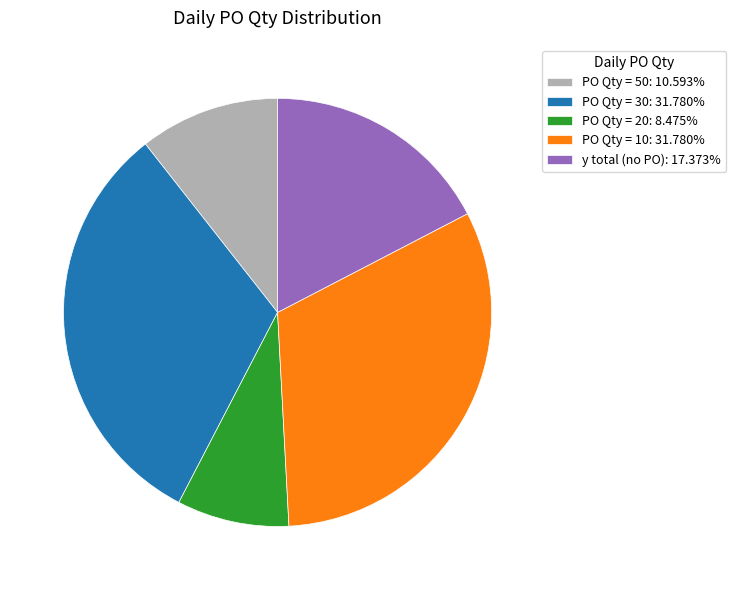

Count the number of slices in the pie.

5